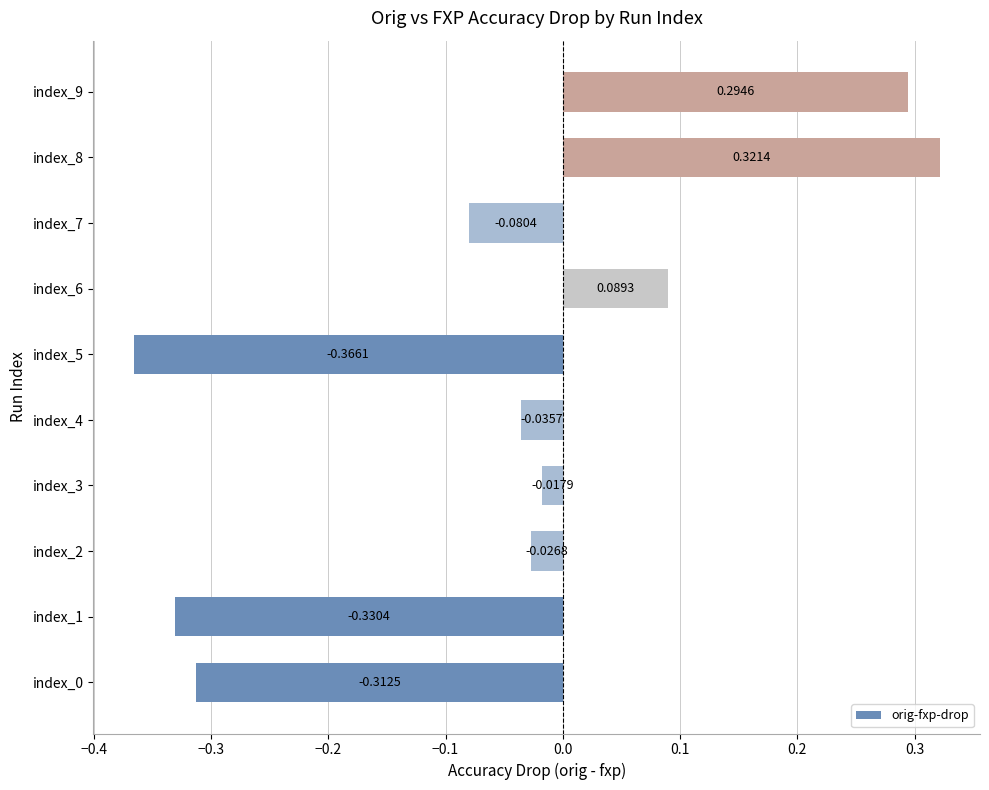

What is the difference between the maximum and second lowest values?

0.7